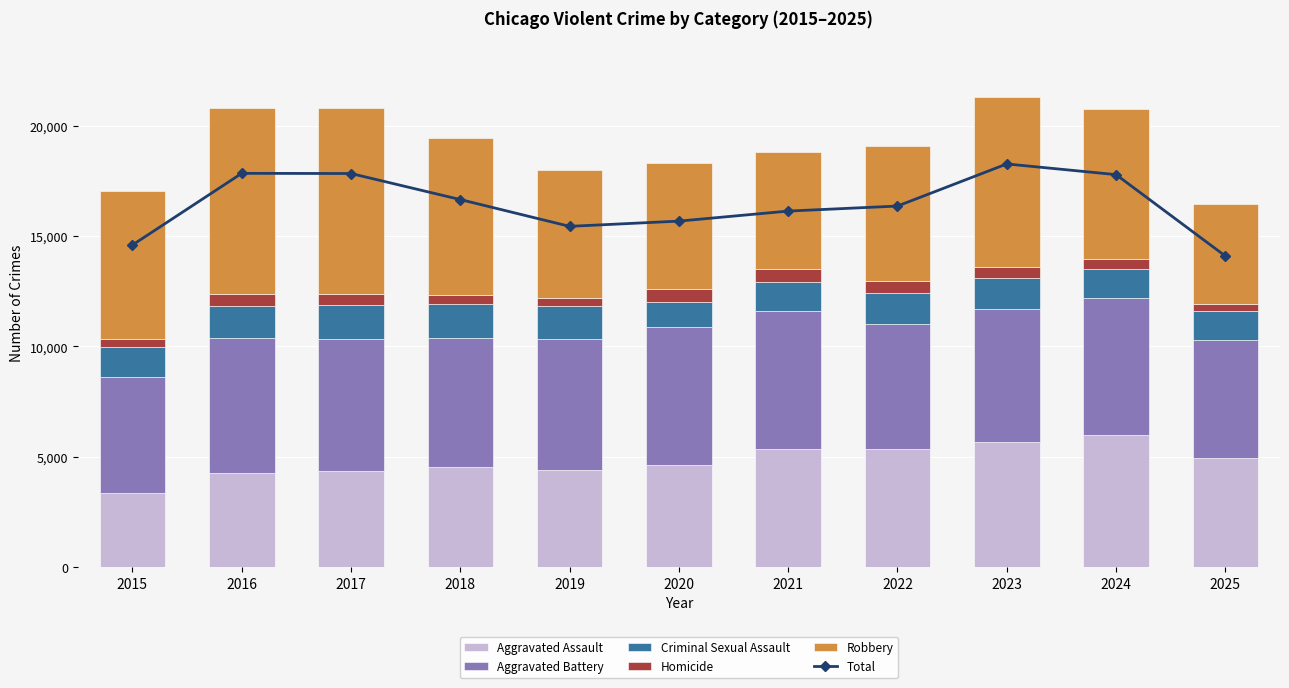

What are all the series names shown in the legend?

Aggravated Assault, Aggravated Battery, Criminal Sexual Assault, Homicide, Robbery, Total